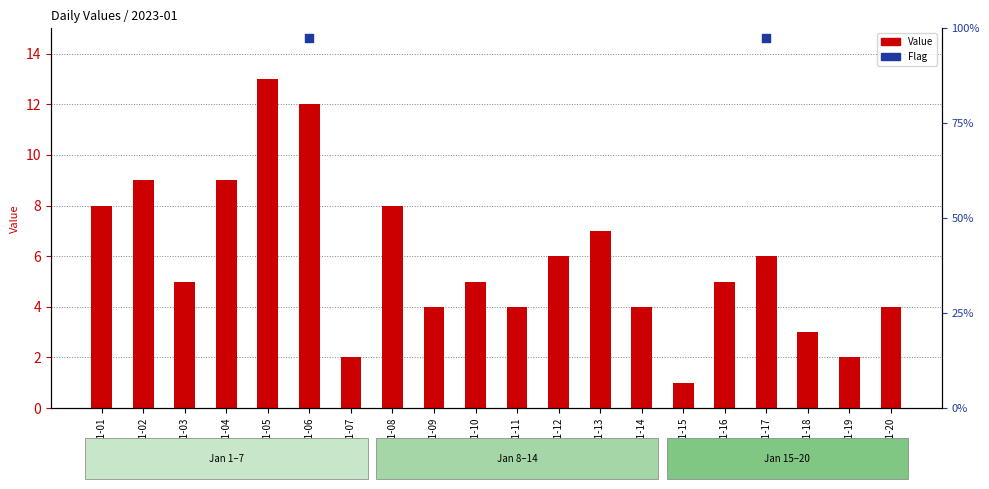

What is the ratio of the value at 2023-01-16 to the value at 2023-01-10?

1.0